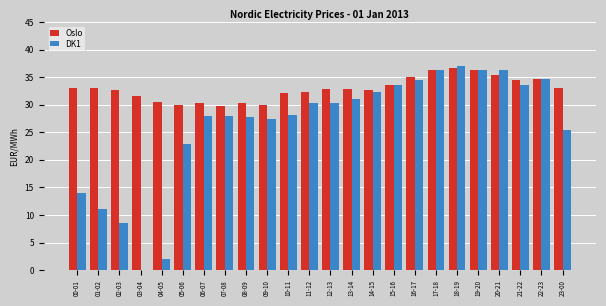

What is the average value of the Oslo series?

32.9